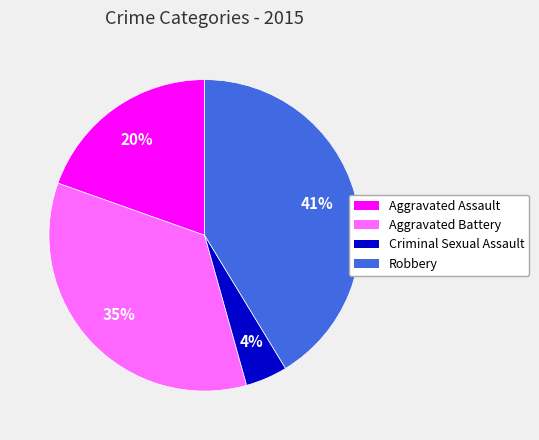

Do Robbery and Aggravated Assault together represent more than half of the pie?

Yes